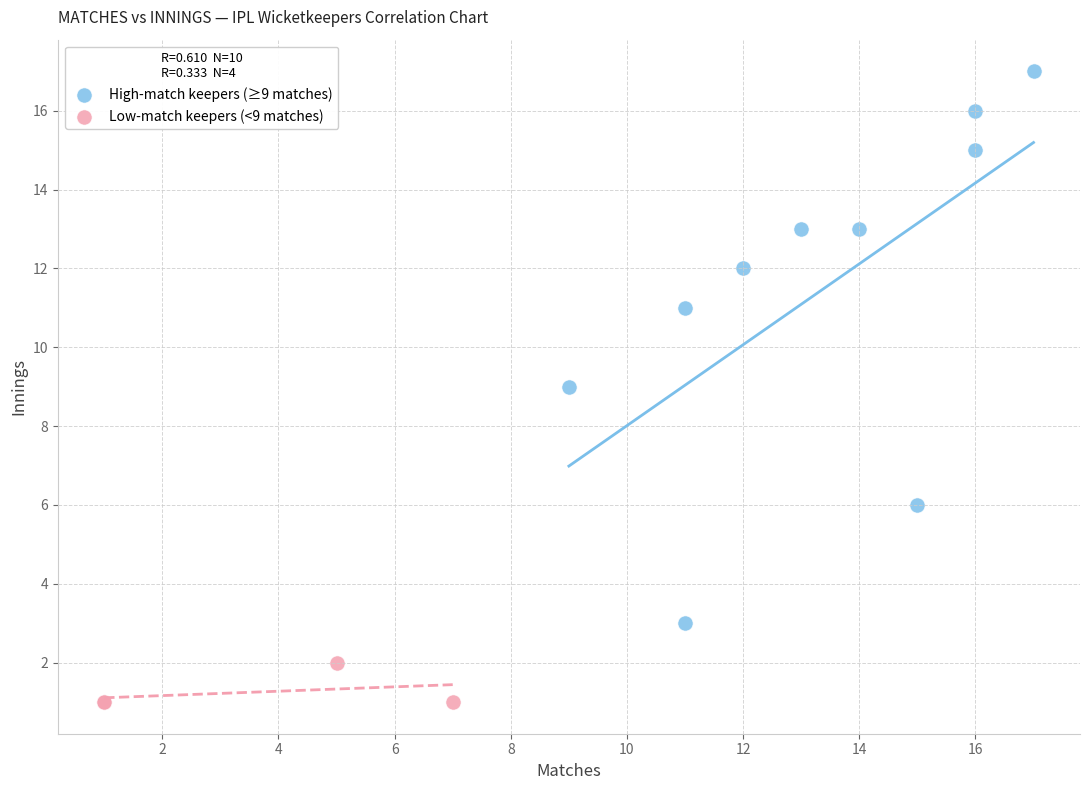

Which series reaches the maximum Y coordinate?

High-match keepers (≥9 matches)